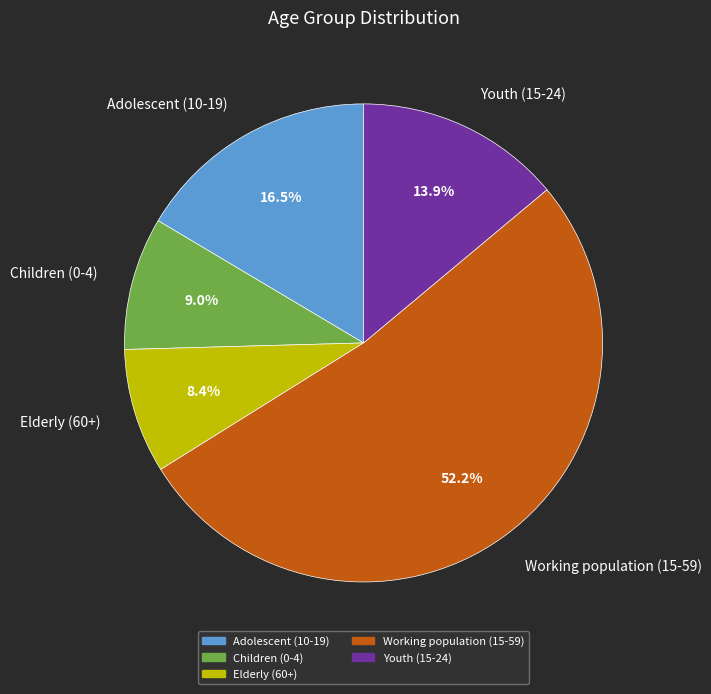

How many segments does this pie chart have?

5